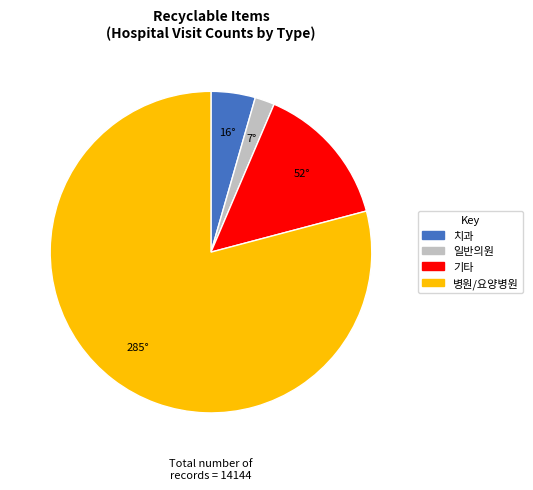

Count the number of slices in the pie.

4